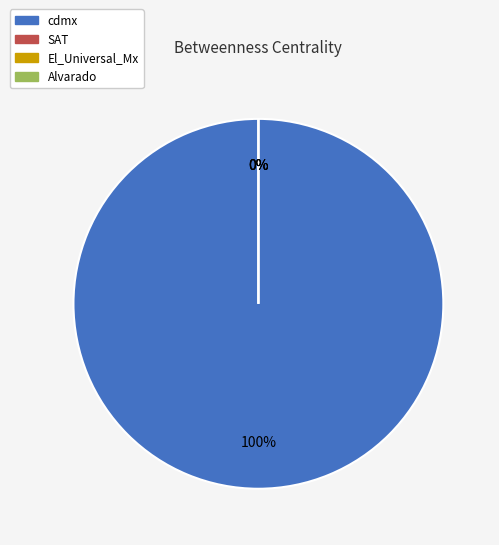

What is the smallest slice in the pie chart?

SAT